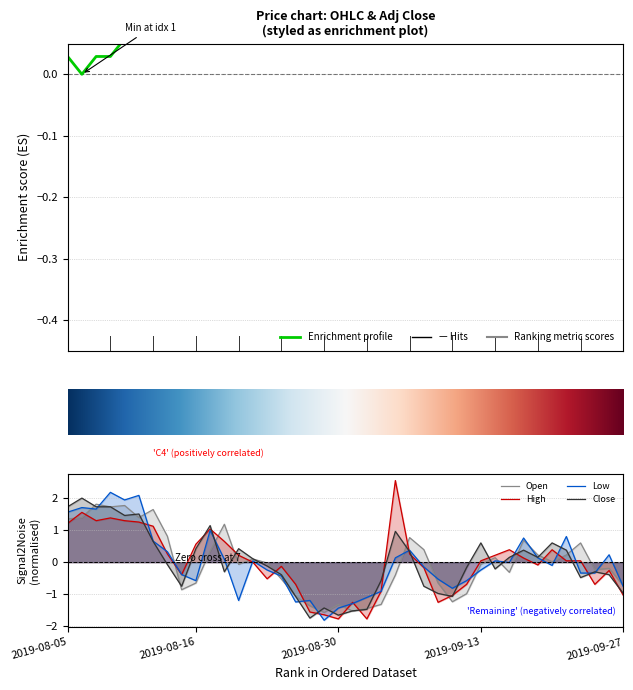

Read the High value at 2019-08-14.

0.3